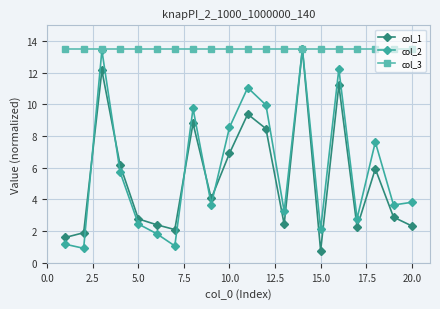

Reading left to right, what are all the values shown in this chart?

col_1: 1.6	1.9	12.1	6.2	2.8	2.4	2.1	8.8	4.1	6.9	9.4	8.5	2.4	13.5	0.8	11.2	2.3	5.9	2.9	2.3
col_2: 1.2	0.9	13.4	5.7	2.5	1.8	1.1	9.7	3.7	8.6	11.1	10.0	3.3	13.5	2.1	12.2	2.8	7.6	3.7	3.8
col_3: 13.5	13.5	13.5	13.5	13.5	13.5	13.5	13.5	13.5	13.5	13.5	13.5	13.5	13.5	13.5	13.5	13.5	13.5	13.5	13.5